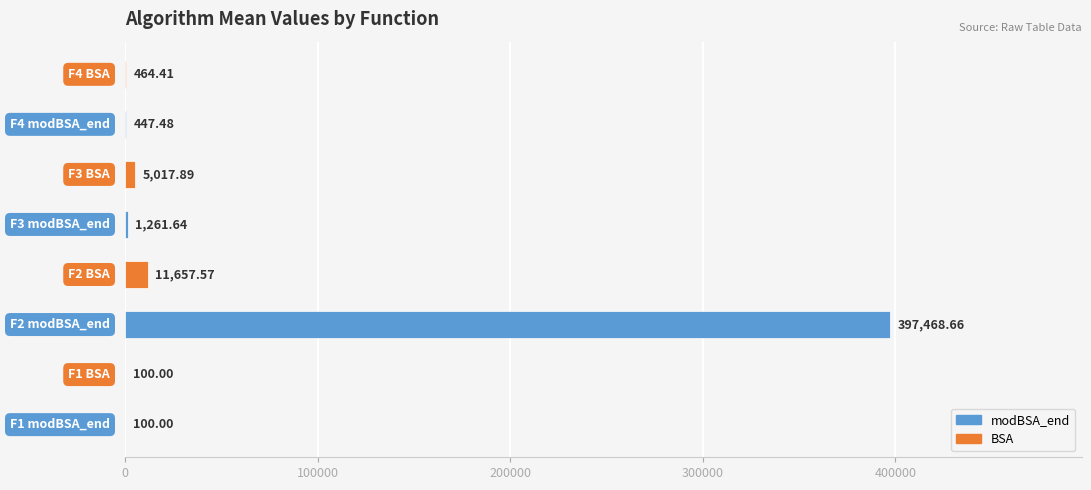

What is the sum of all values?

416517.6